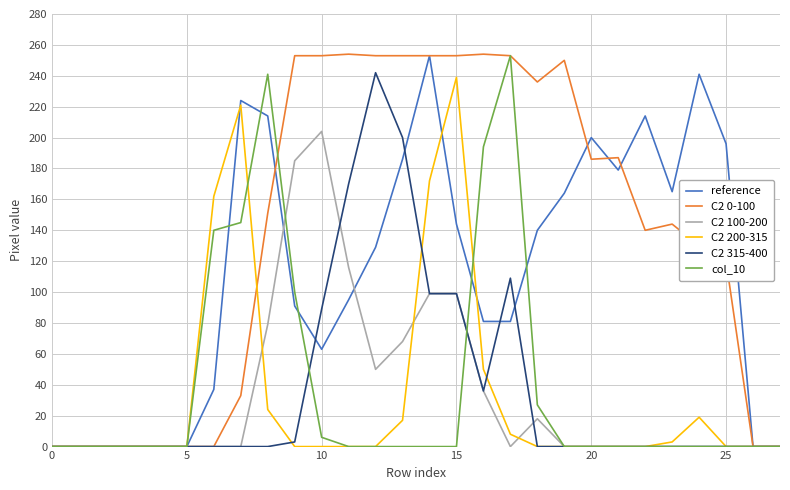

What is the sum of all C2 315-400 values?

1047